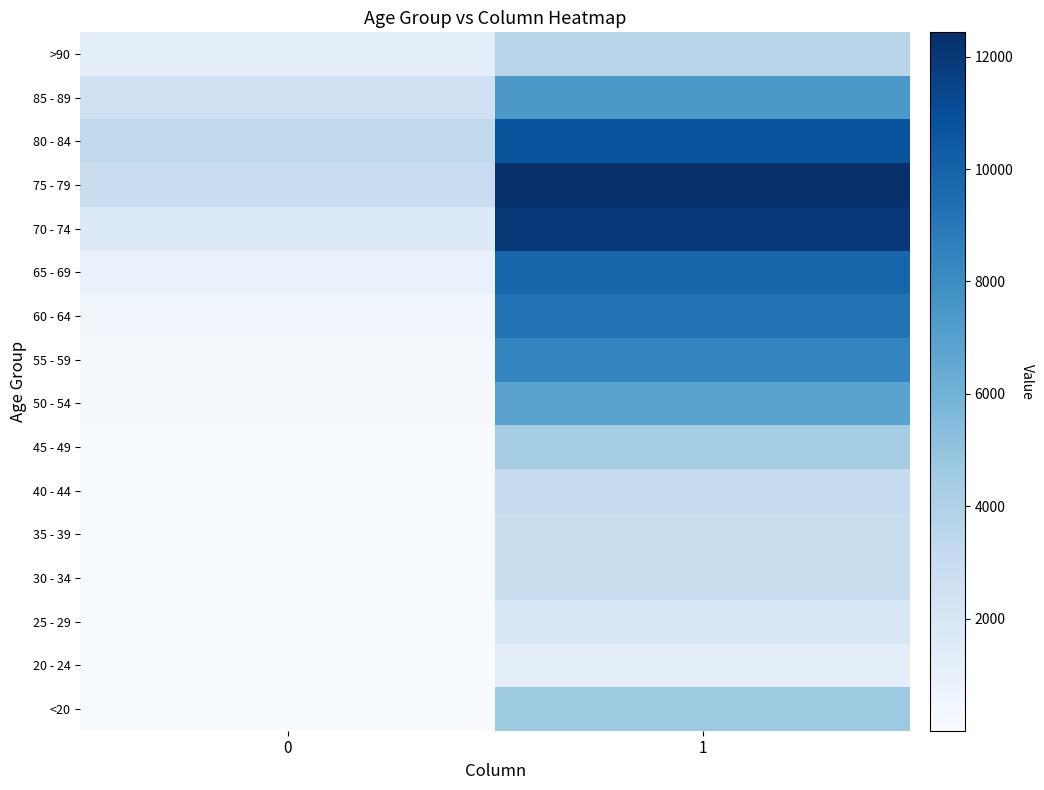

At how many categories does at least one series exceed 5225?

1